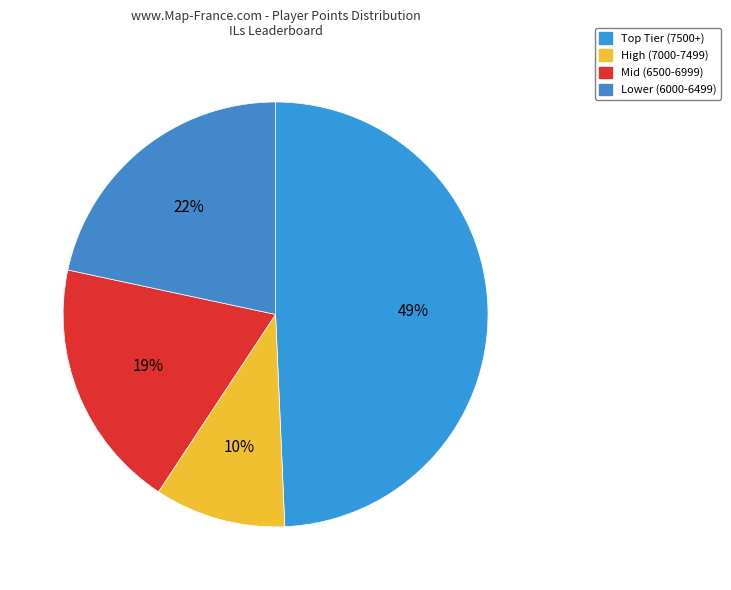

Count the number of slices in the pie.

4